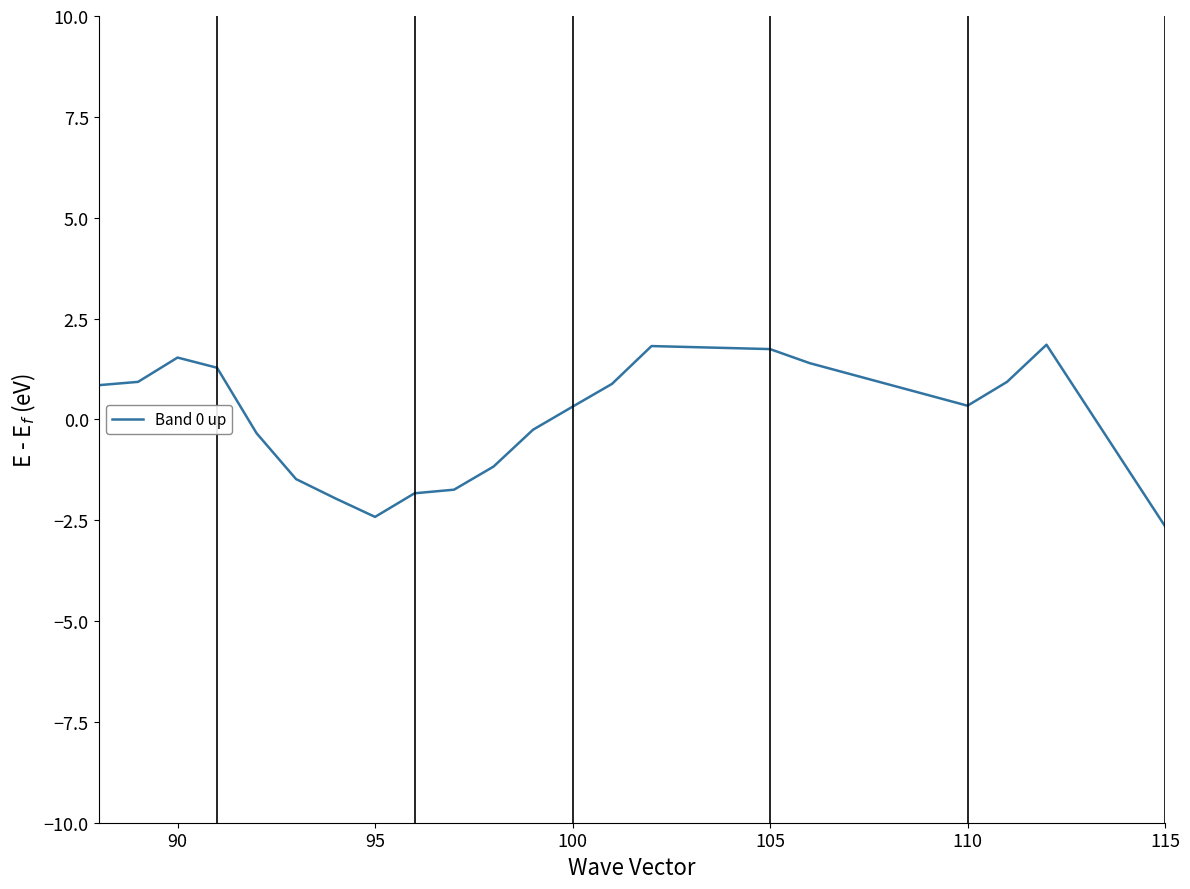

The col_11 series shows -98.2 at 90. True or false?

False